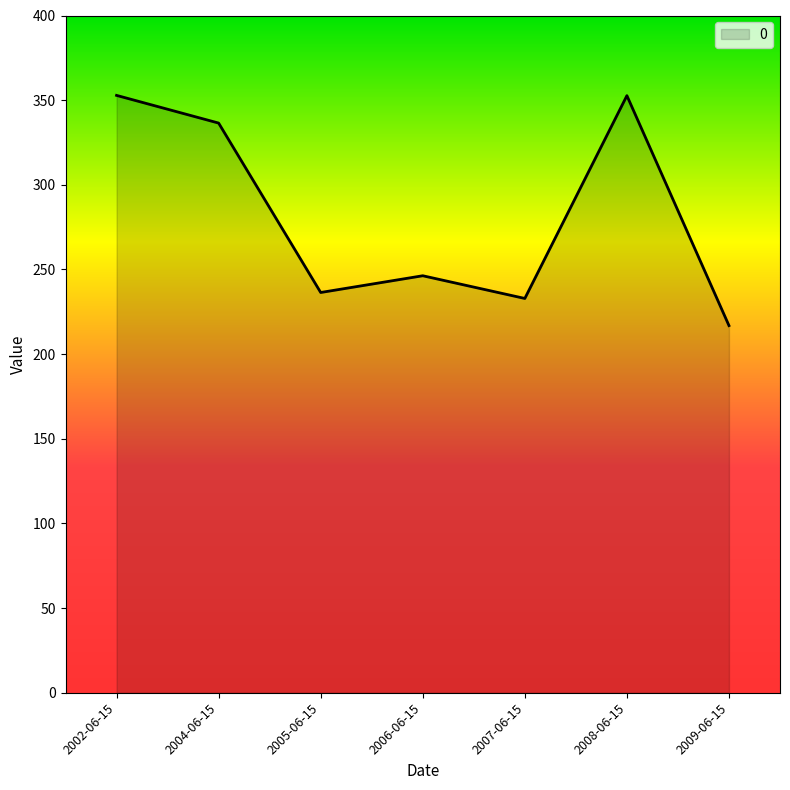

The chart shows a value of 479.2 at 2008-06-15. True or false?

False